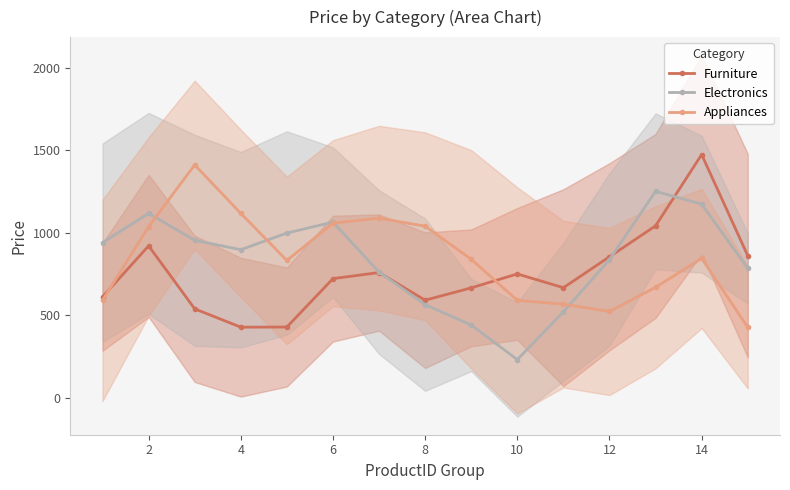

Is this an area chart (filled region under the line)?

No